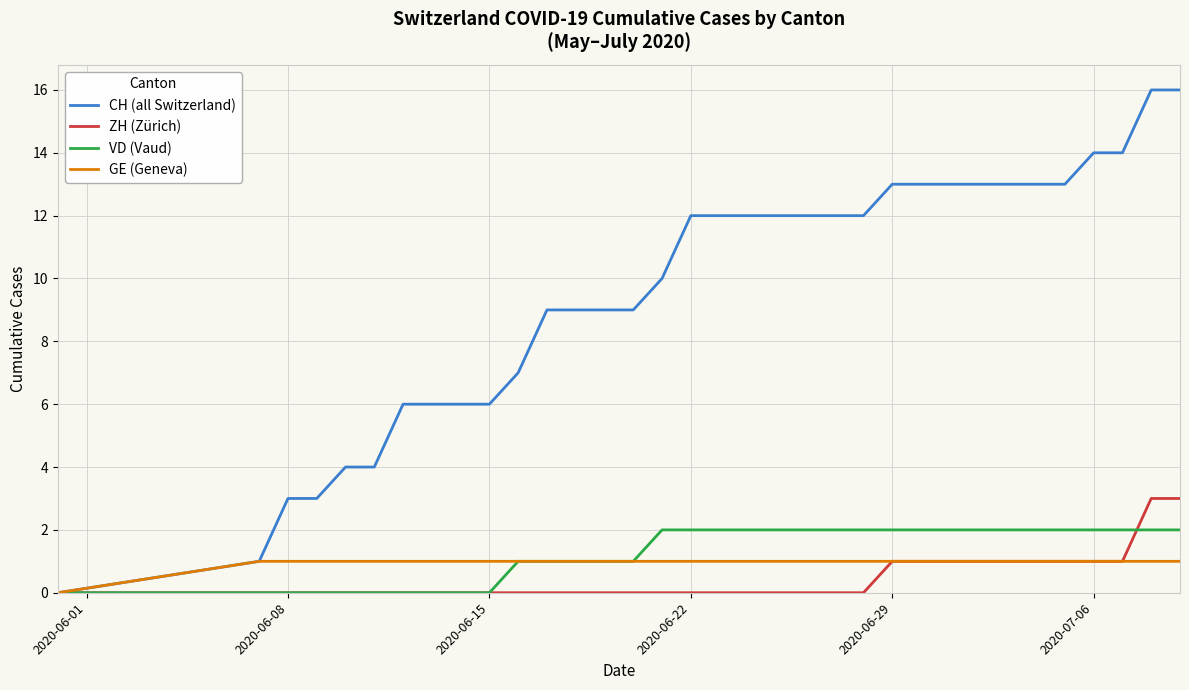

Rank the series by their maximum value, from highest to lowest.

CH (all Switzerland), ZH (Zürich), VD (Vaud), GE (Geneva)